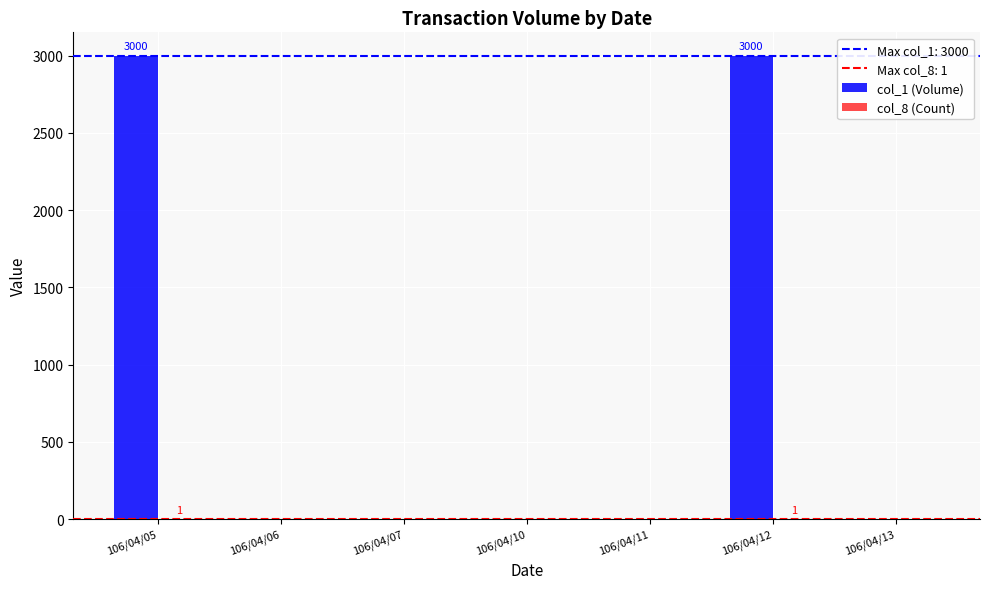

Does the chart contain stacked bars?

No